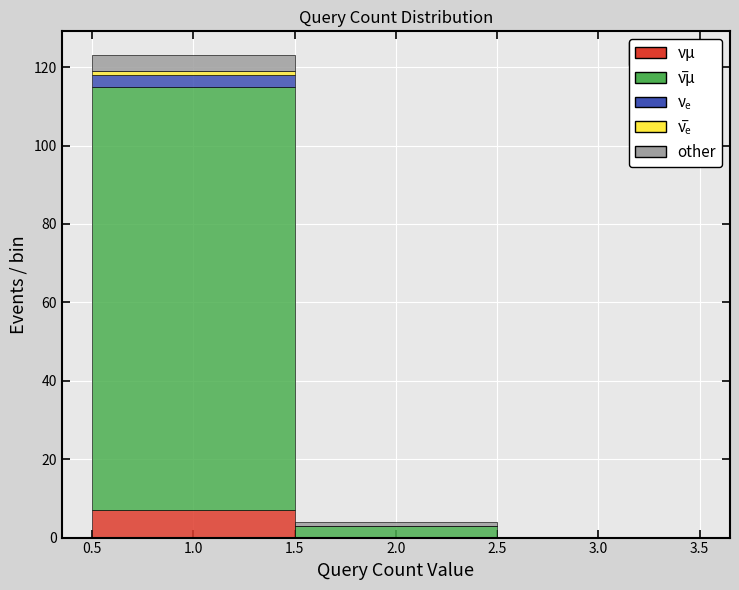

Which range on the x-axis has the tallest stacked bar (by total height)?

0.5 to 1.5